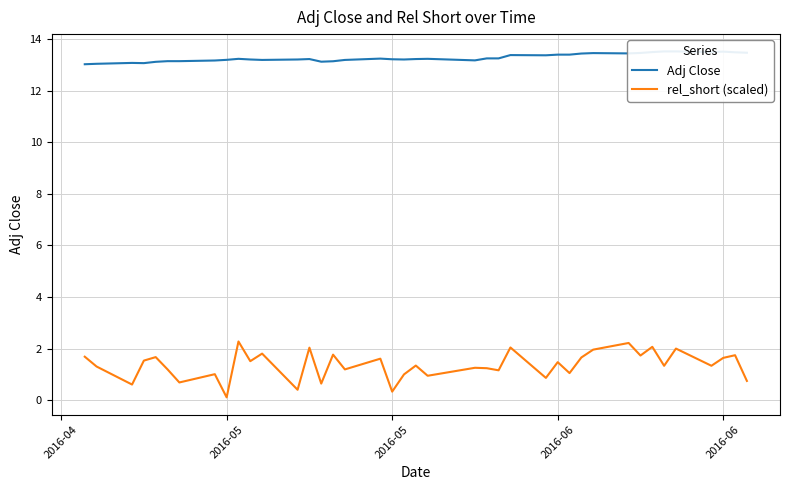

What is the difference between the maximum and minimum values in the Adj Close series?

0.5